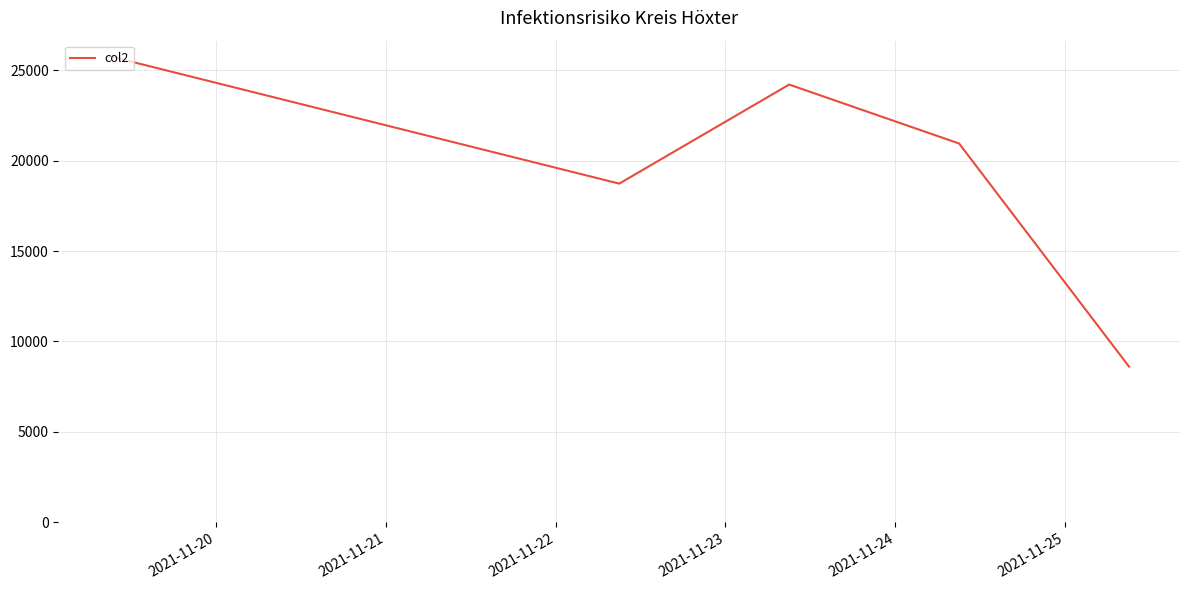

How many series are shown in this chart?

1